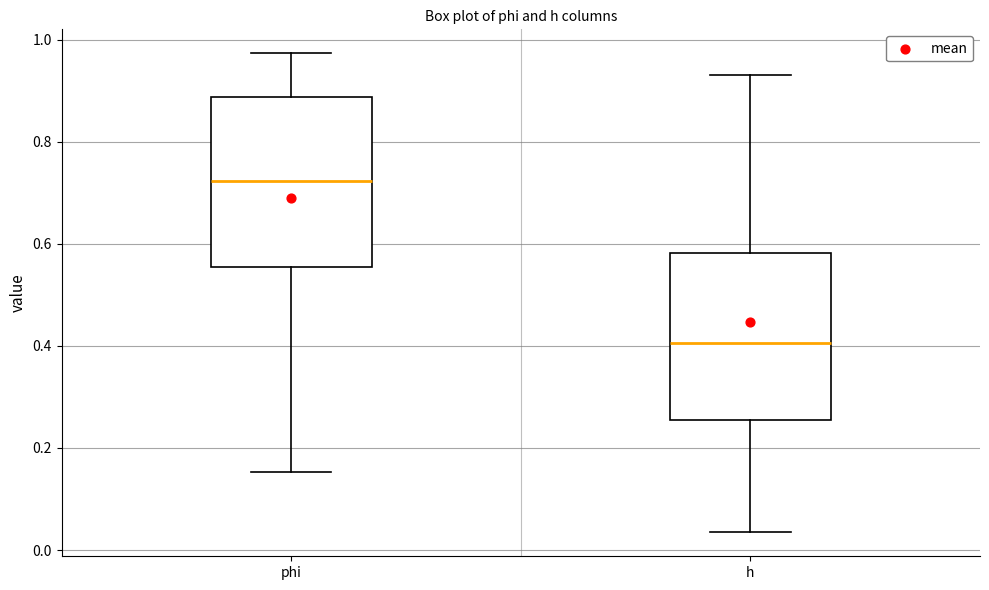

Where does the upper whisker of the box for phi end on the y-axis? The values are not printed on the chart, so give them approximately, as read against the axis.

0.98